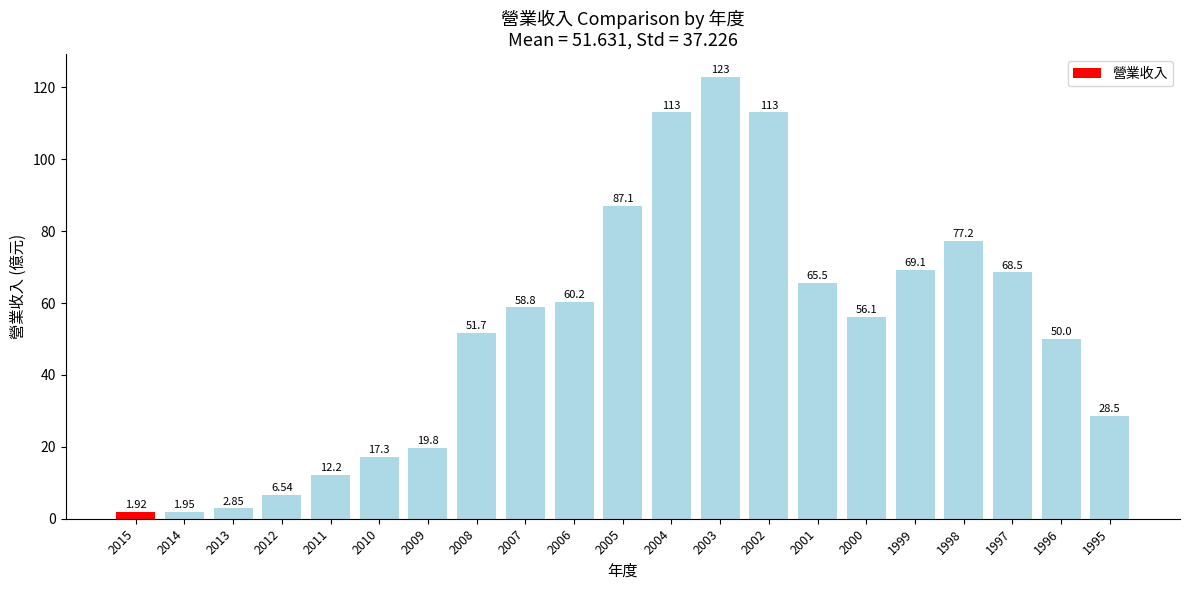

Which label corresponds to the largest value in the chart?

2003